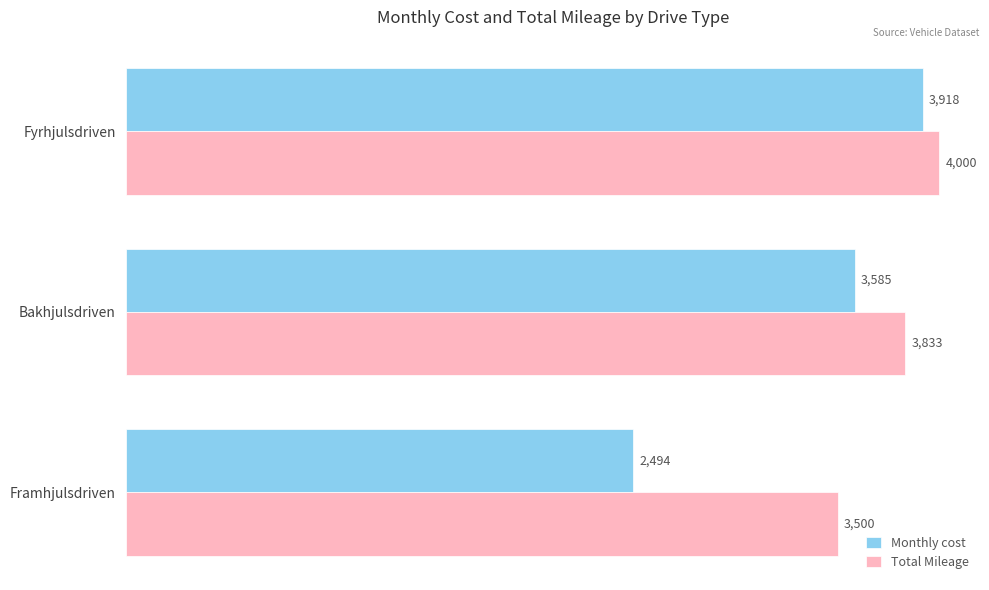

At which category is the sum across all series the highest?

Fyrhjulsdriven